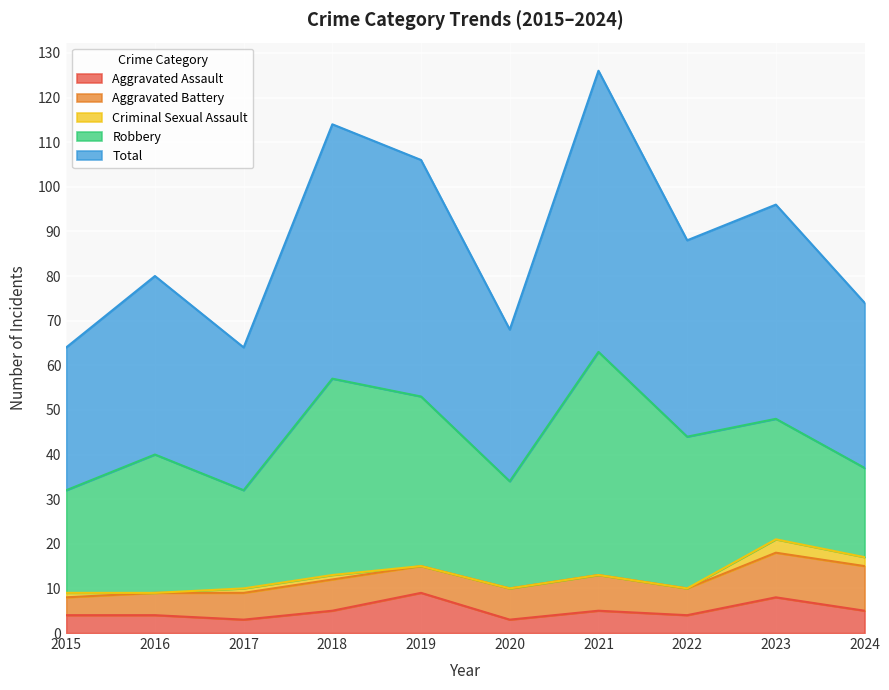

True or false: Aggravated Assault has a value of 9 at 2019.

True